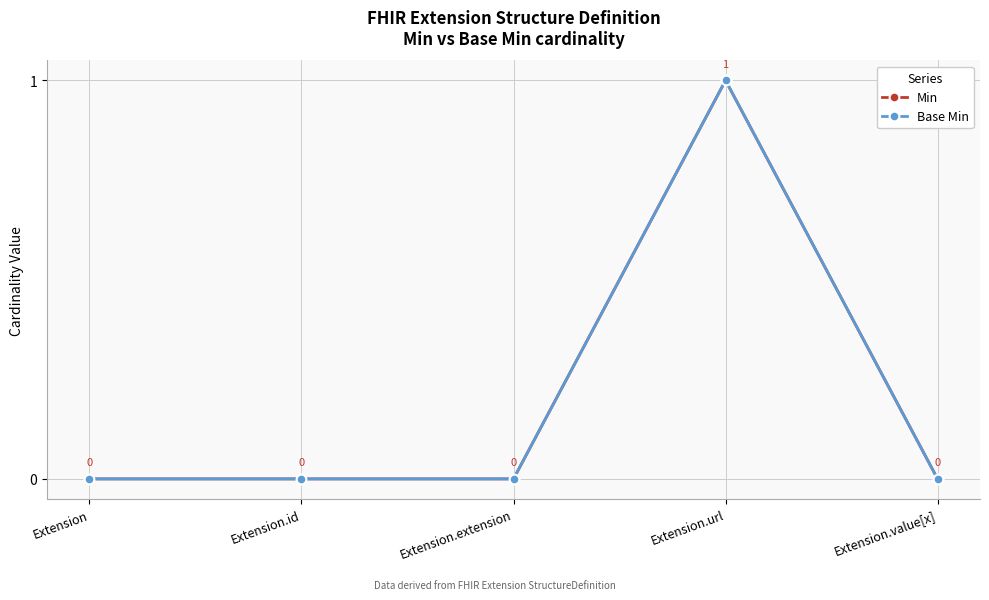

Is this an area chart (filled region under the line)?

No